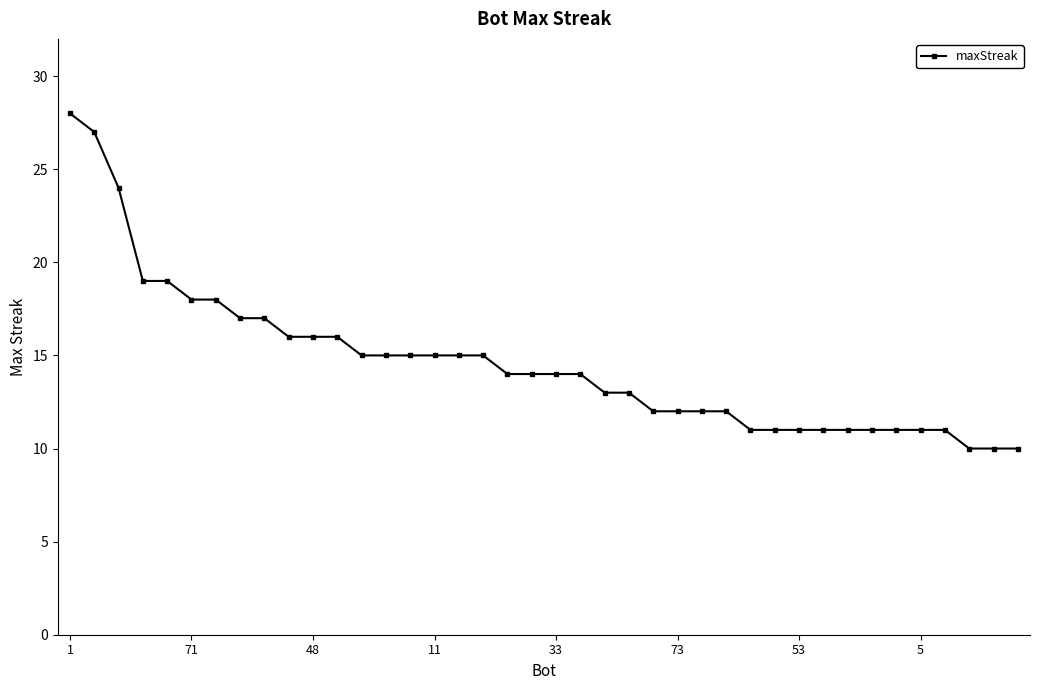

Reading right to left, extract all data points from this chart.

10	10	10	11	11	11	11	11	11	11	11	11	12	12	12	12	13	13	14	14	14	14	15	15	15	15	15	15	16	16	16	17	17	18	18	19	19	24	27	28